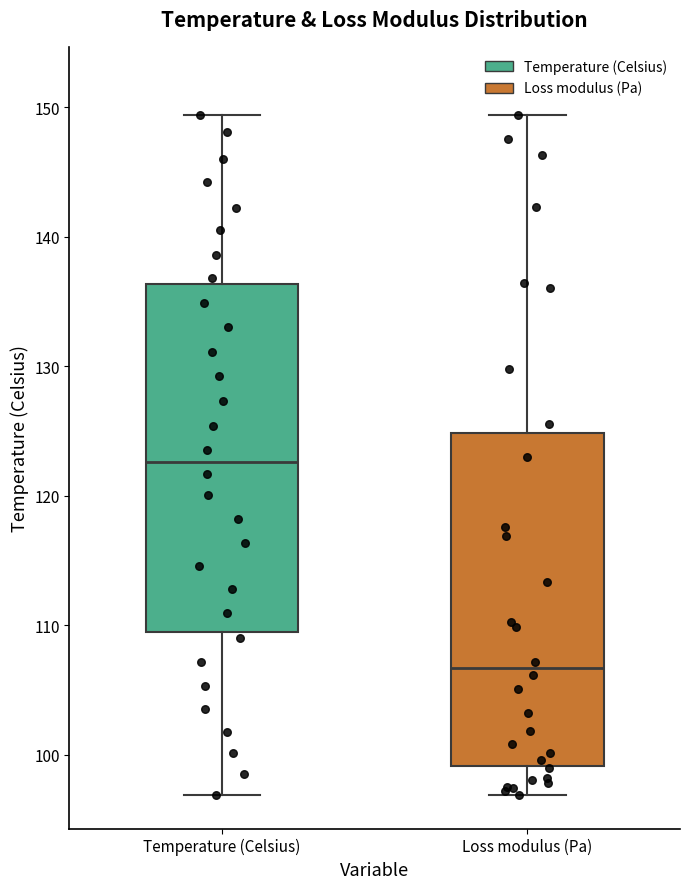

Where is the upper edge of the box for Temperature (Celsius) on the y-axis? The values are not printed on the chart, so give them approximately, as read against the axis.

136